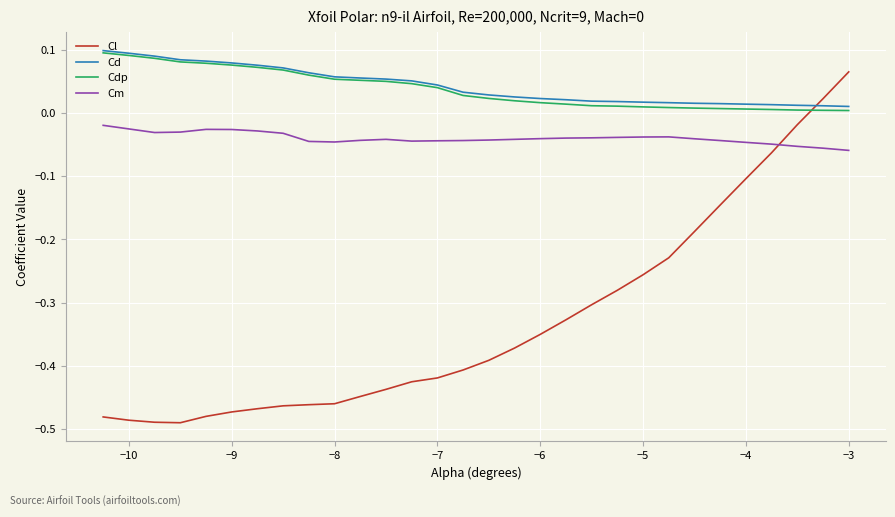

Which series has the largest range (max minus min)?

Cl